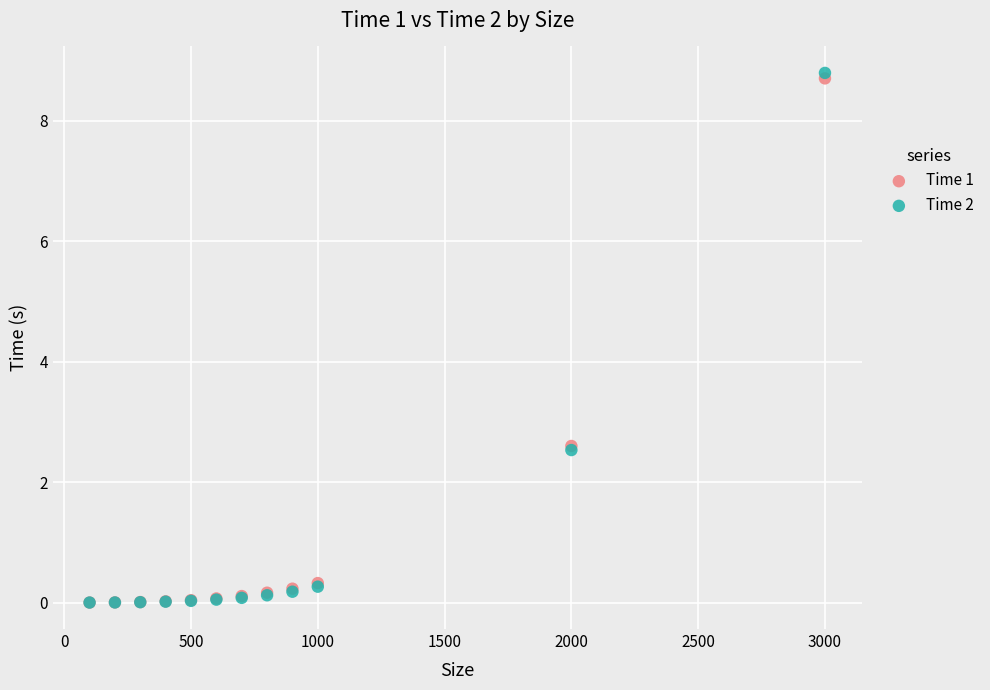

Which series contains the highest Y value?

Time 2